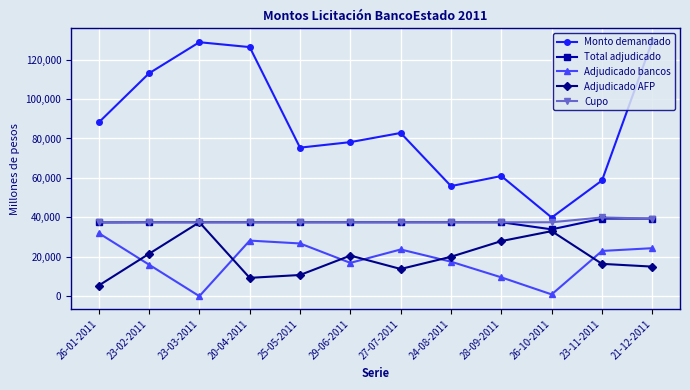

The value of Adjudicado bancos at 24-08-2011 is 24610. True or false?

False